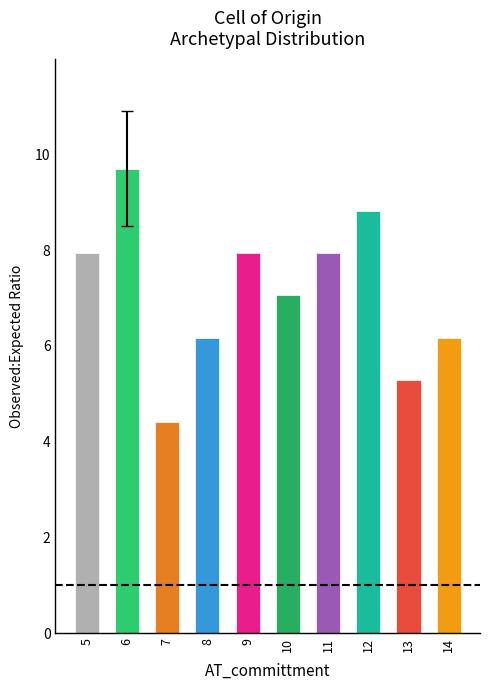

What is the greatest value displayed?

9.7